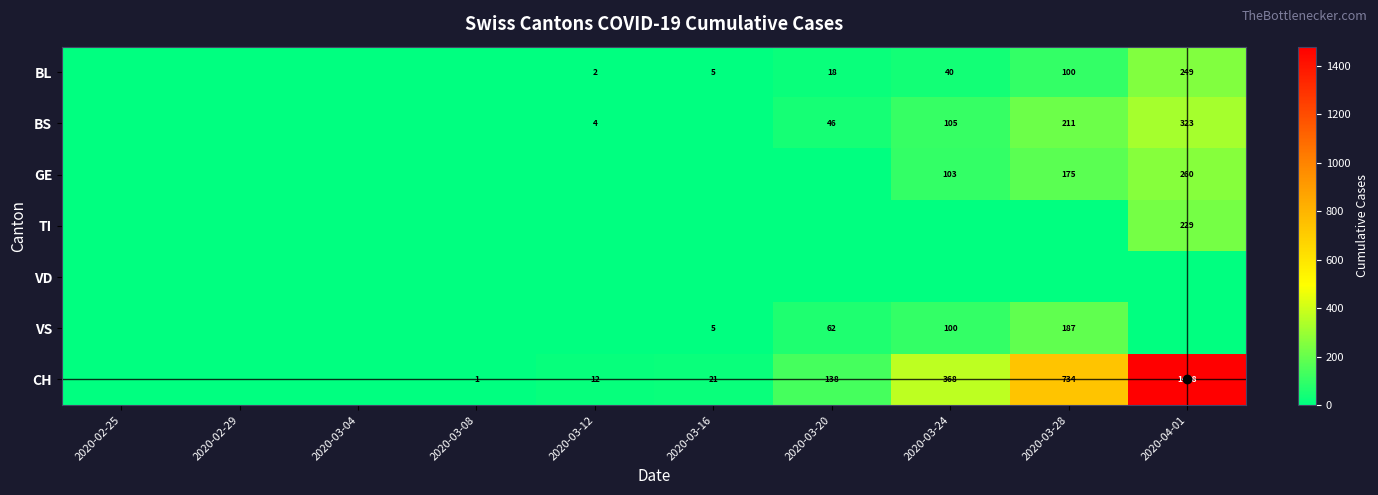

Is the value of VS at 2020-03-20 greater than the value of BL at 2020-03-24?

Yes